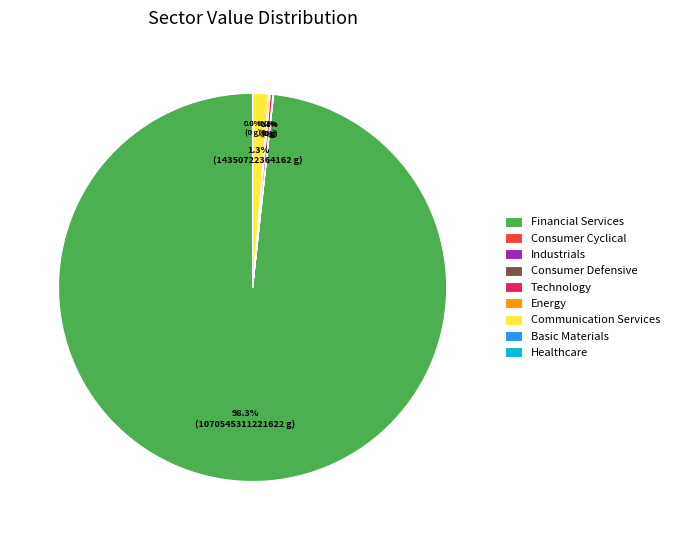

What is the change in value from Industrials to Technology?

+1800137420227.6